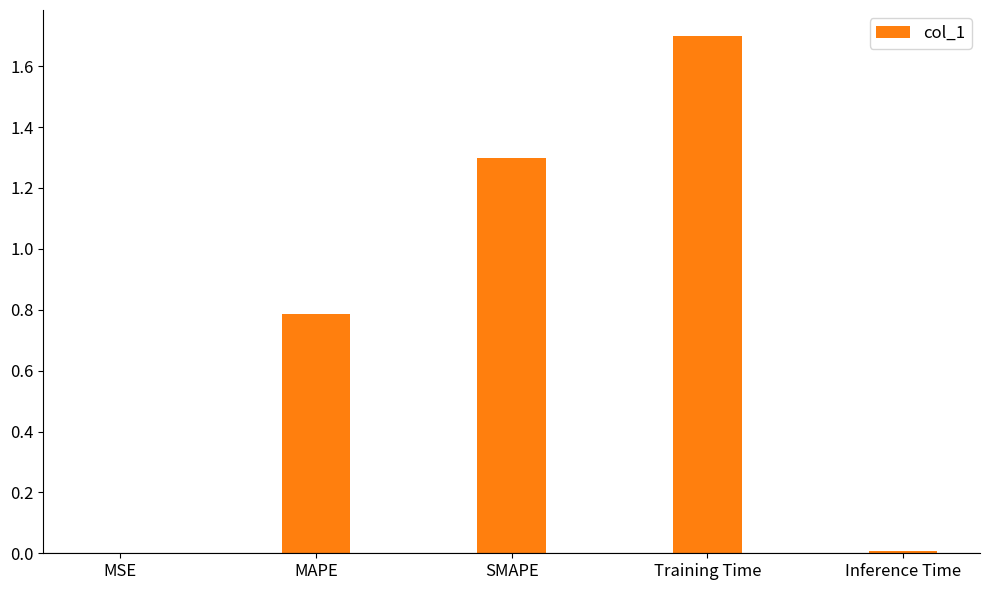

Between SMAPE and MSE, which is larger?

SMAPE